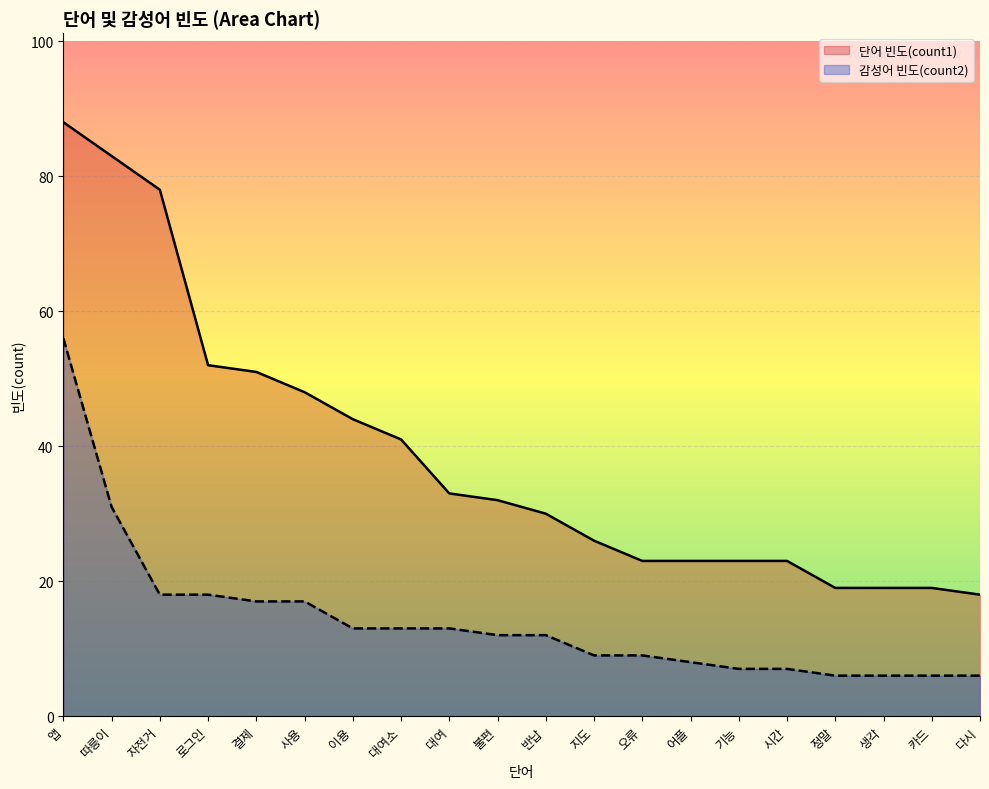

What is the difference between the second highest and minimum values in the 감성어 빈도(count2) series?

25